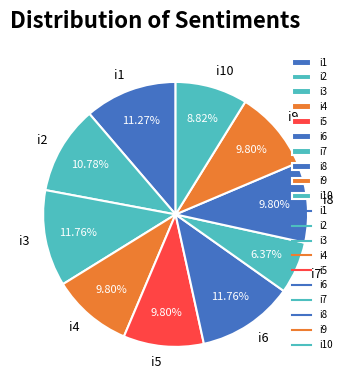

To the nearest percent, what portion does i6 represent?

12%